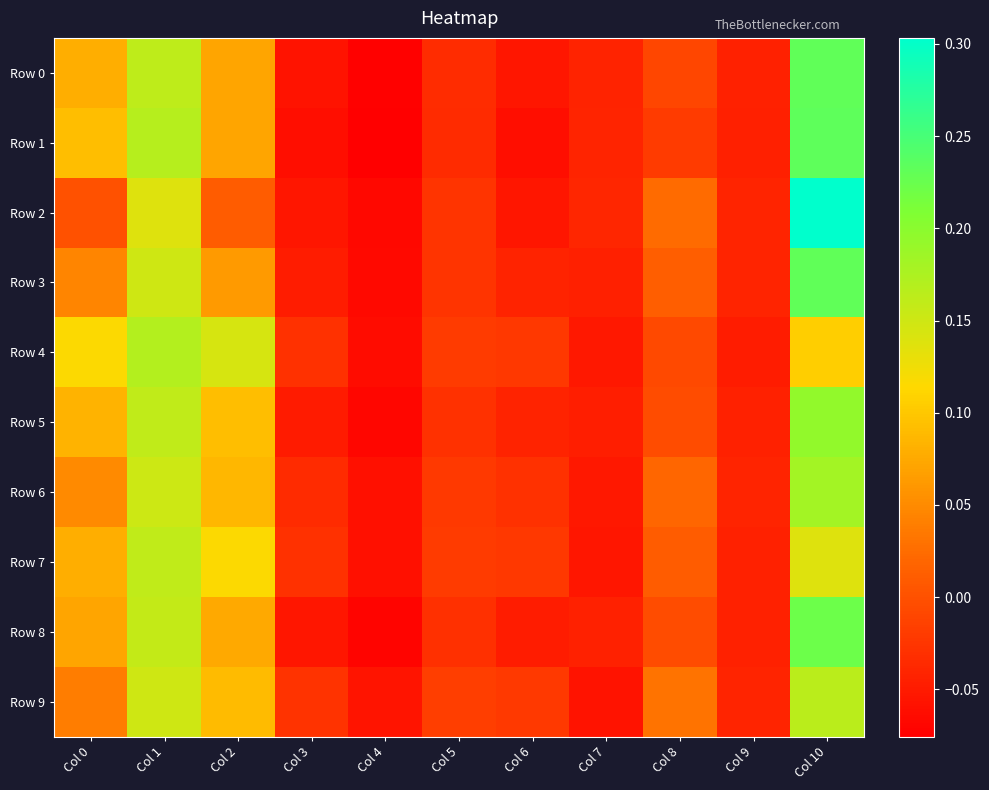

How many data points does each series have?

11